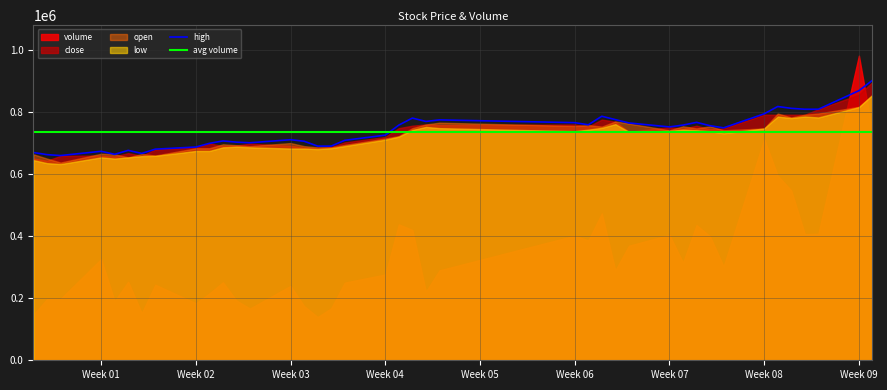

The value of high at 30 is 1270842.3. True or false?

False